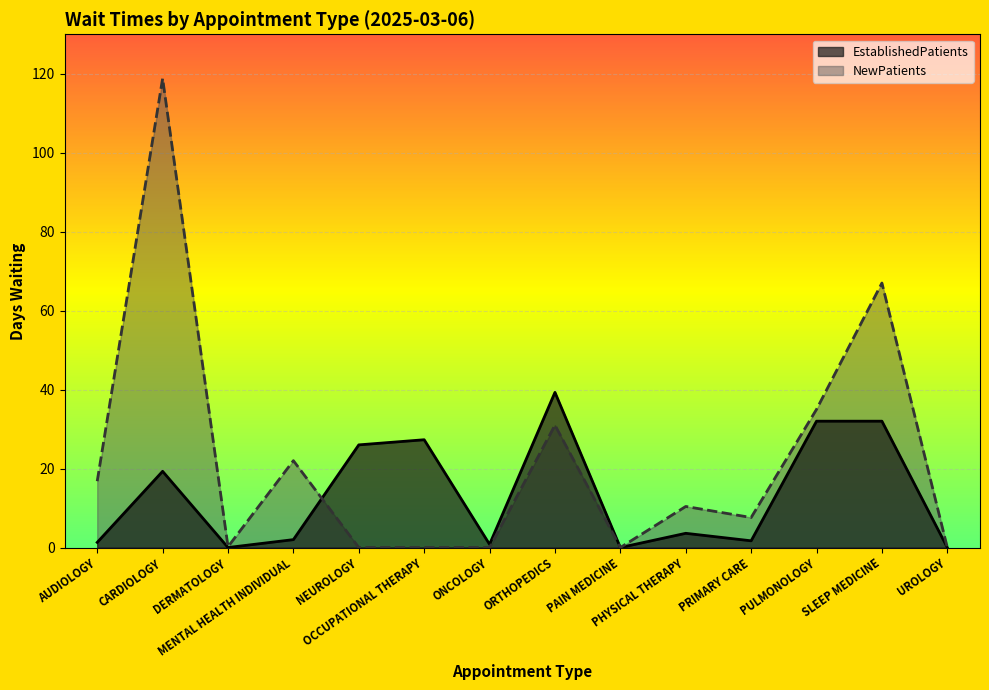

How many series are shown in this chart?

2